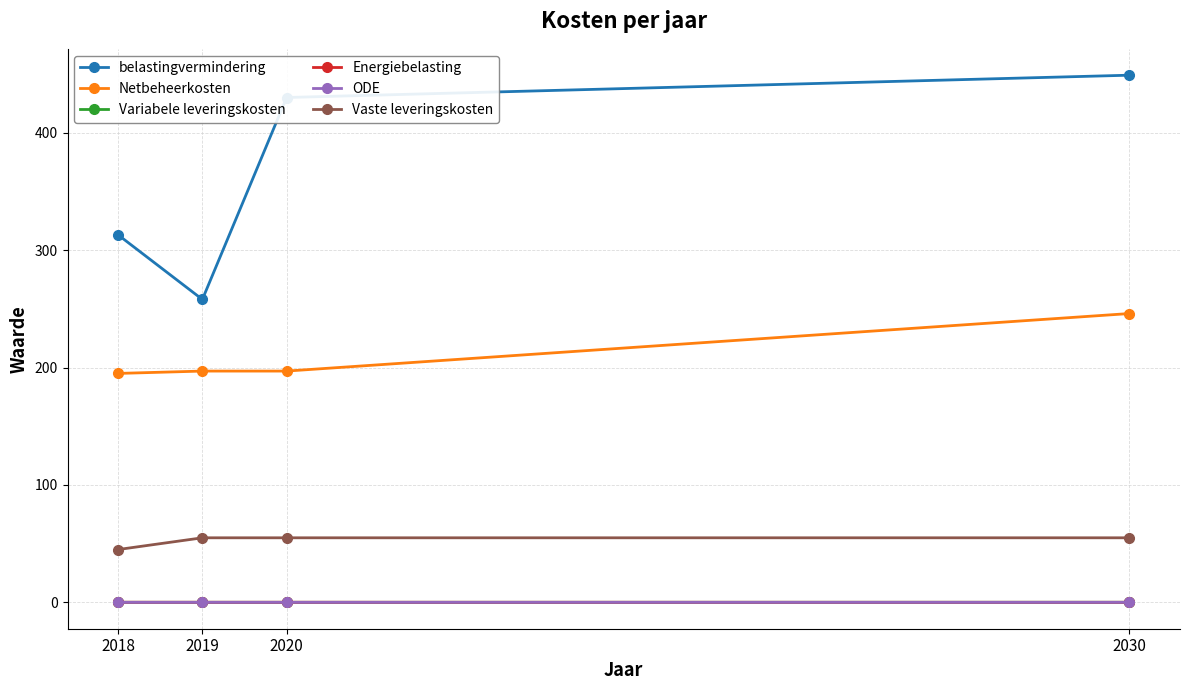

What is the greatest value displayed?

449.0